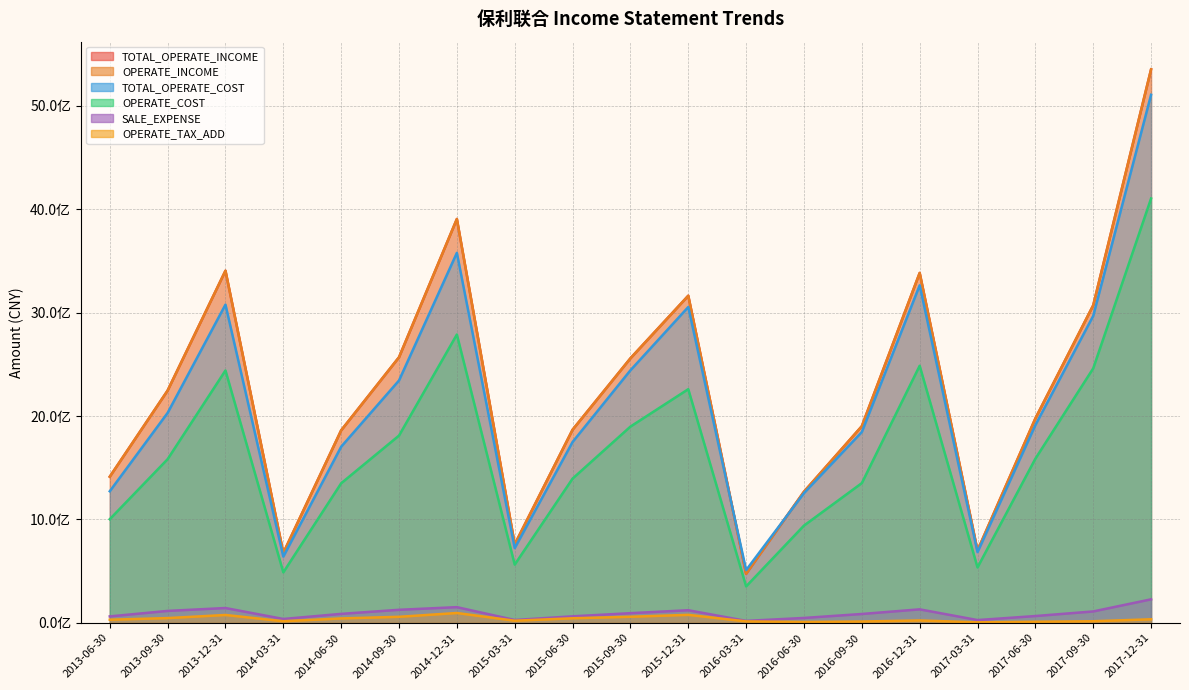

Reading left to right, list all the values displayed in this chart.

TOTAL_OPERATE_INCOME: 1413543518.7	2247208716.2	3406521736.2	675899978.9	1862148112.0	2569326199.5	3906926063.6	758994039.1	1867952098.1	2558758197.4	3164535105.1	474942011.3	1268645584.9	1902218522.9	3385071835.9	699526401.0	1977113834.7	3071656875.2	5354541488.6
OPERATE_INCOME: 1413543518.7	2247208716.2	3406521736.2	675899978.9	1862148112.0	2569326199.5	3906926063.6	758994039.1	1867952098.1	2558758197.4	3164535105.1	474942011.3	1268645584.9	1902218522.9	3385071835.9	699526401.0	1977113834.7	3071656875.2	5354541488.6
TOTAL_OPERATE_COST: 1272637009.5	2030857077.9	3078317824.6	640423986.5	1703708050.1	2344531718.8	3579188352.3	722517842.5	1749123765.9	2442799210.6	3055030134.5	509962821.2	1254788058.6	1845849676.1	3265149461.7	683740341.8	1912648416.7	2969339544.3	5108465881.6
OPERATE_COST: 1002289427.7	1583129768.1	2441355215.4	488216901.9	1349904876.1	1811439891.9	2788956224.7	563064451.7	1395065819.7	1898253846.4	2260217845.4	352223560.1	940573458.5	1351507292.4	2486898851.5	535925662.8	1587491661.3	2461716446.2	4105072101.1
OPERATE_TAX_ADD: 30071015.2	45625528.2	75915770.4	15200916.8	42402108.1	58147644.0	94916095.2	20355201.4	43920450.3	58568511.1	77135486.8	13629537.1	8023550.5	12397595.1	22749060.2	4509232.0	10175152.1	15127603.0	34176159.3
SALE_EXPENSE: 62134264.4	115165704.1	143112389.9	37132393.2	86569988.3	125951465.8	151593965.3	27315364.4	62844266.3	93200000.4	121838863.4	18657205.6	47062954.2	85392395.6	130293370.9	26555087.5	65517451.9	110003832.9	227226790.8